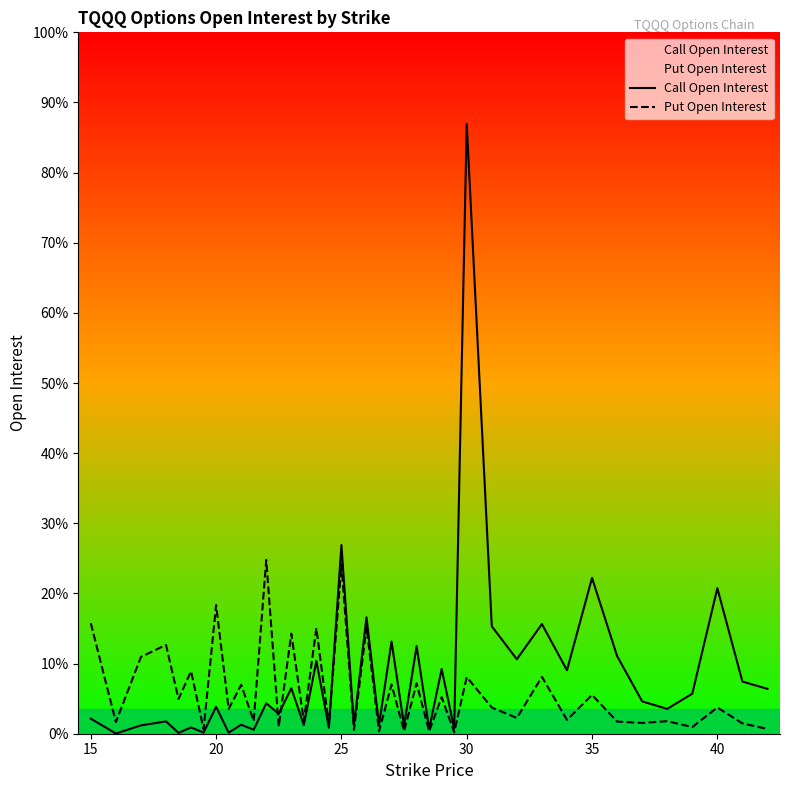

True or false: Put Open Interest has more than 2 points higher than both neighbors.

True